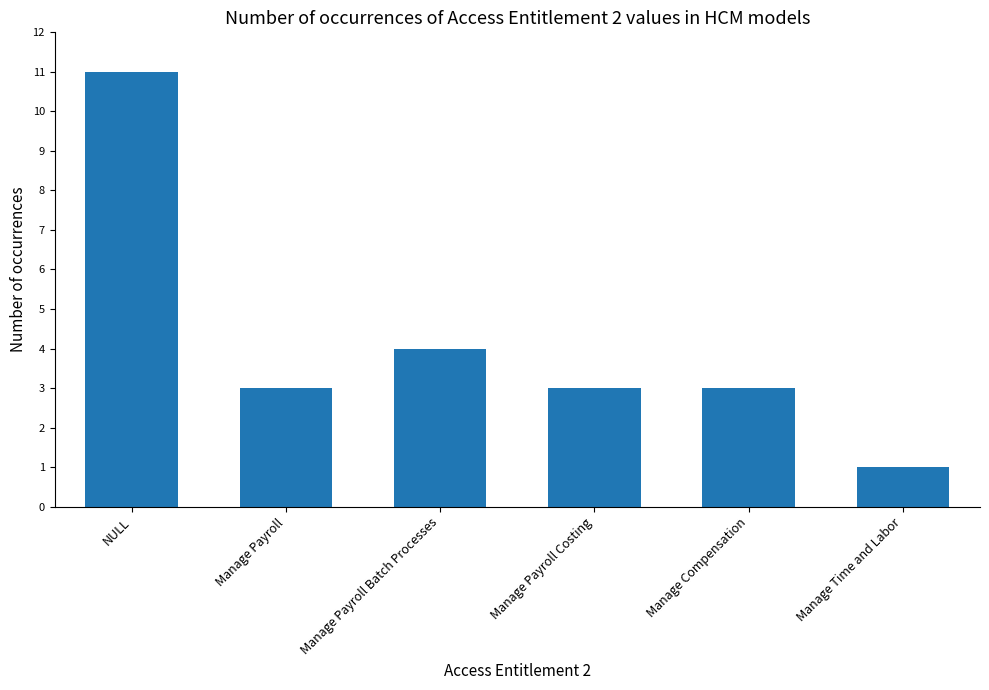

What is the minimum value shown in the chart?

1